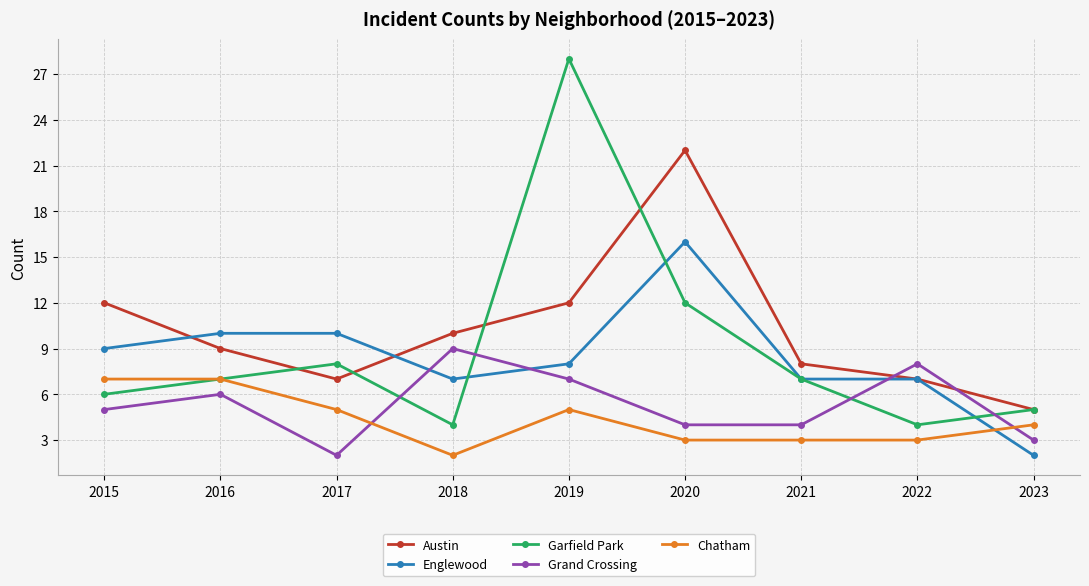

What is the value of the Grand Crossing point at the 2nd from the left?

6